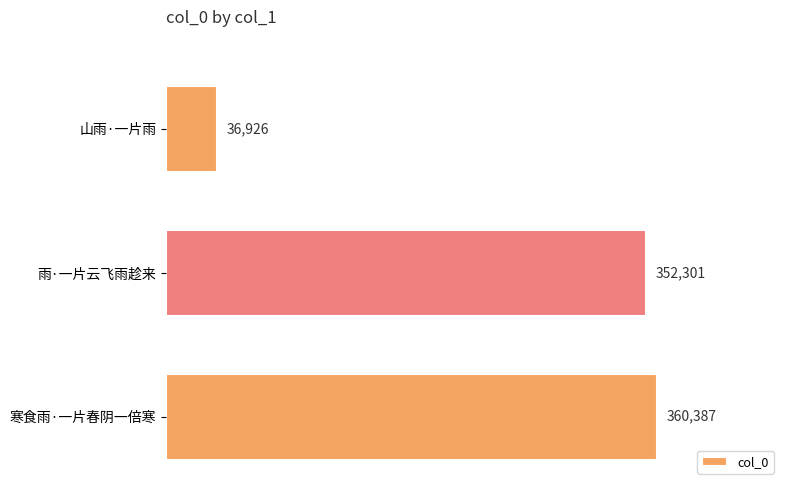

What is the approximate value at 山雨·一片雨?

36926